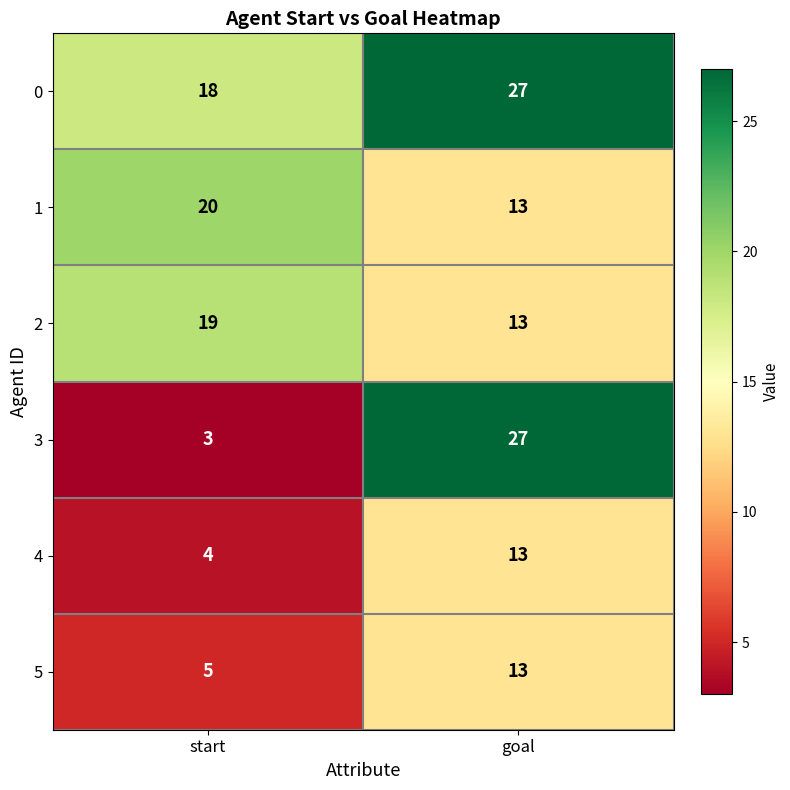

At start, list the series in order from smallest to largest.

3, 4, 5, 0, 2, 1